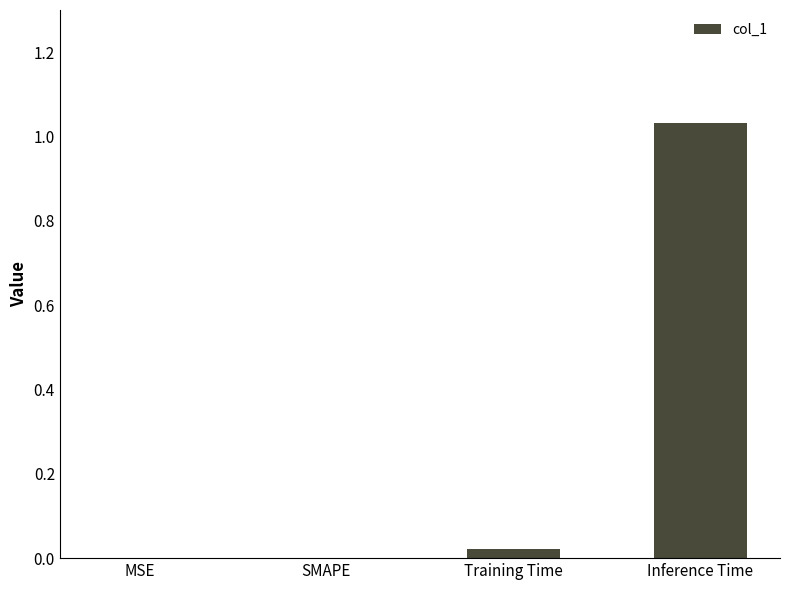

What is the change in value from SMAPE to Inference Time?

+1.0